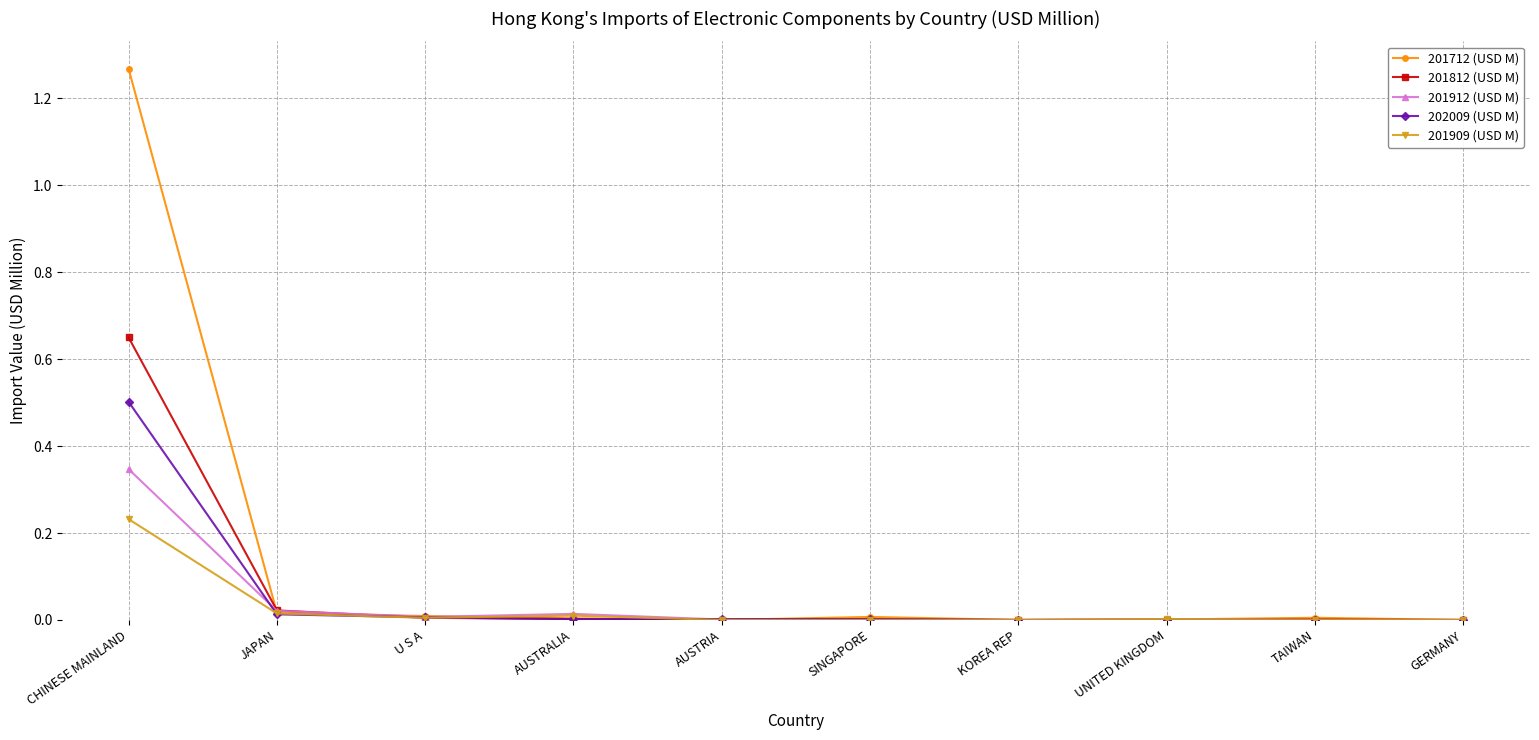

The 201909 (USD M) series shows 0.0 at KOREA REP. True or false?

True